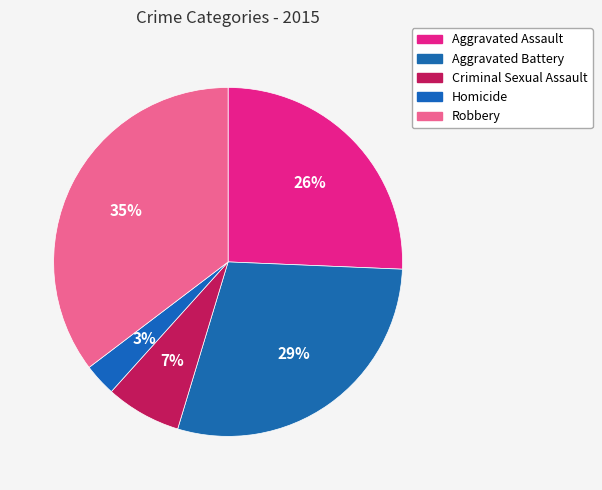

Is it true that Aggravated Assault is 37% of the pie?

False